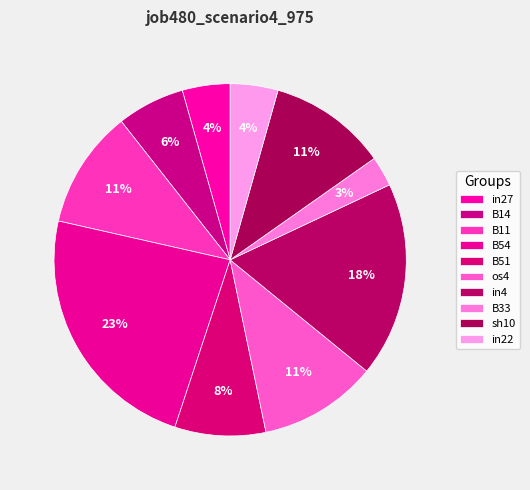

Count the number of slices in the pie.

10